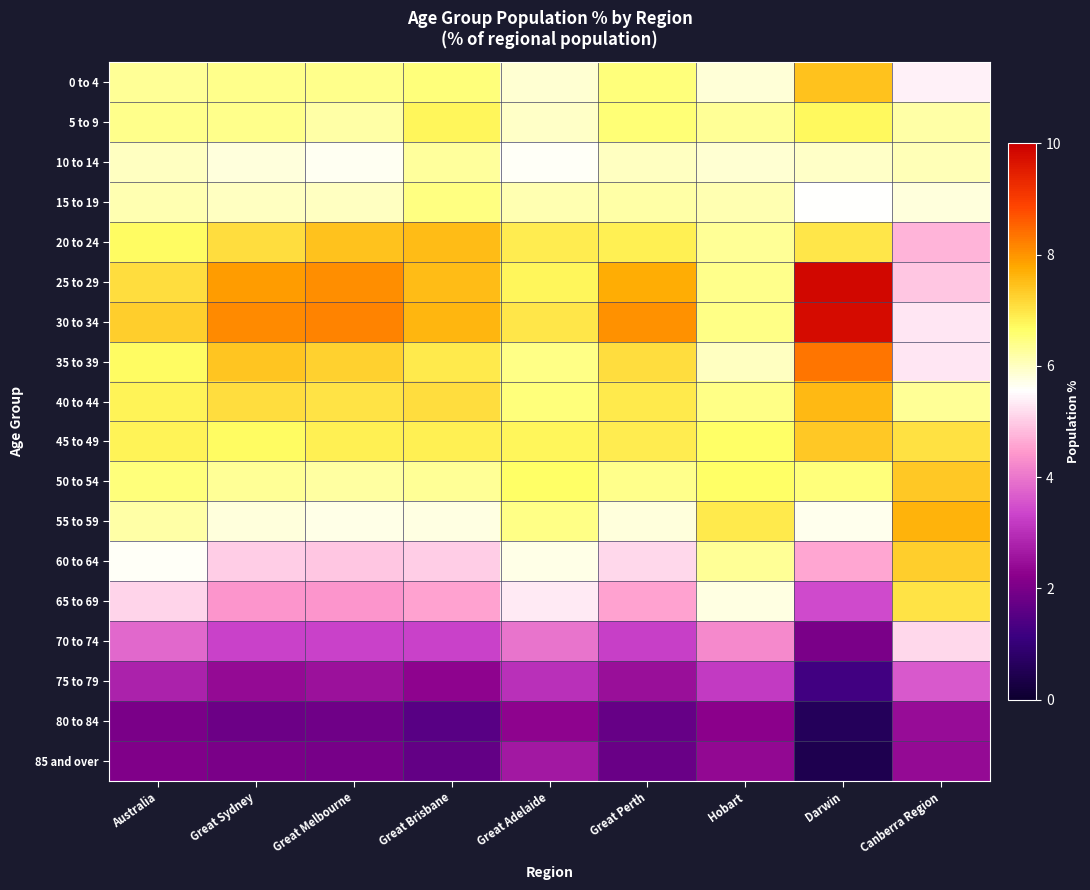

At which category is the sum across all series the highest?

Australia